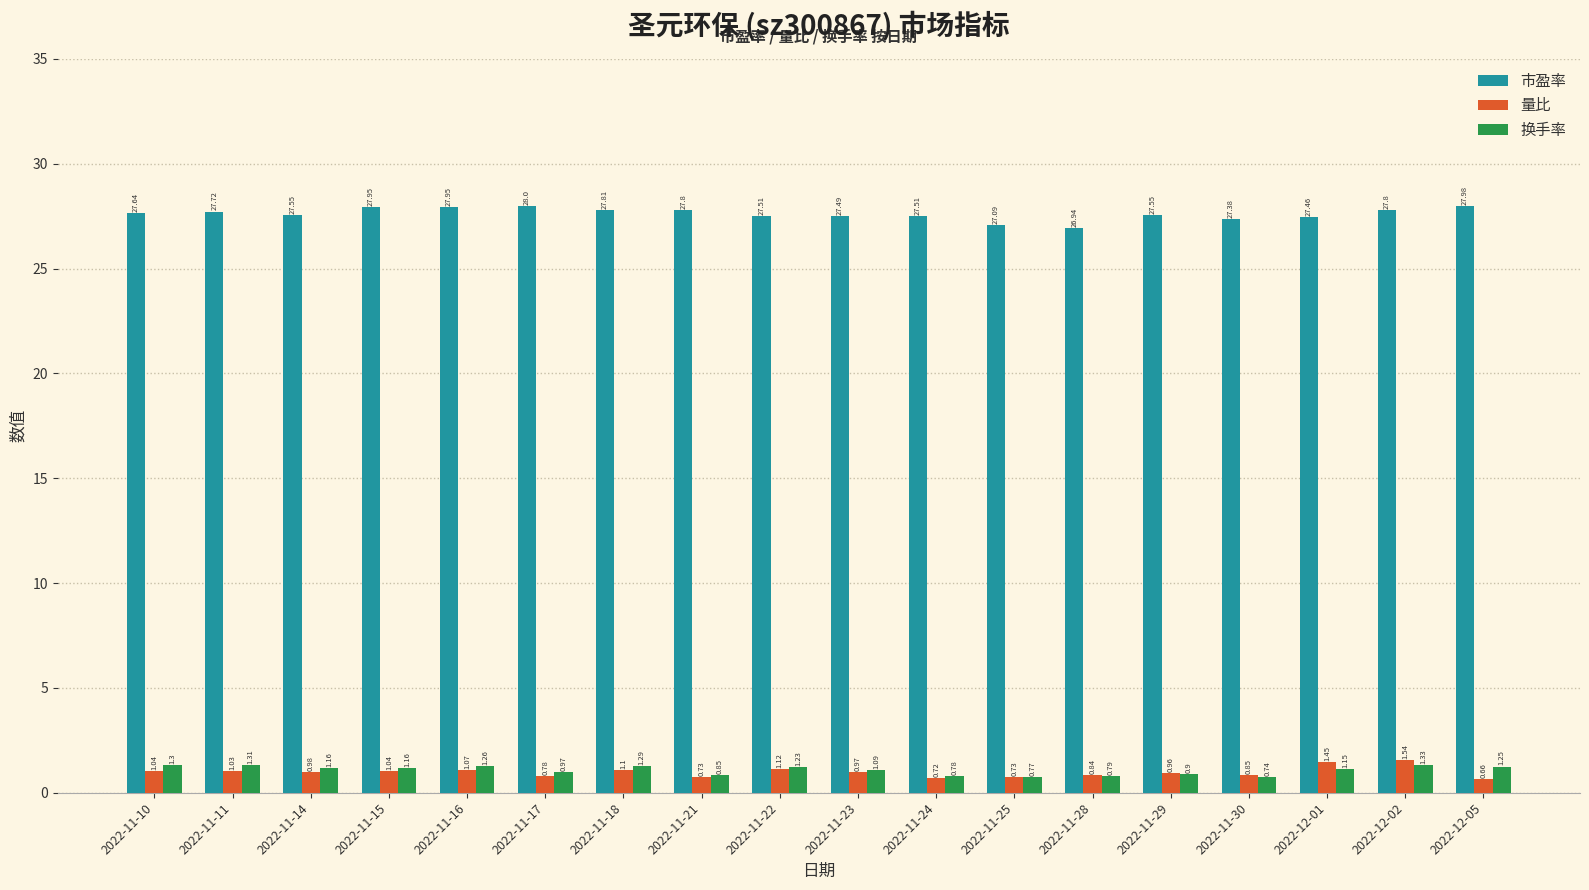

Which series has the widest spread of values?

市盈率